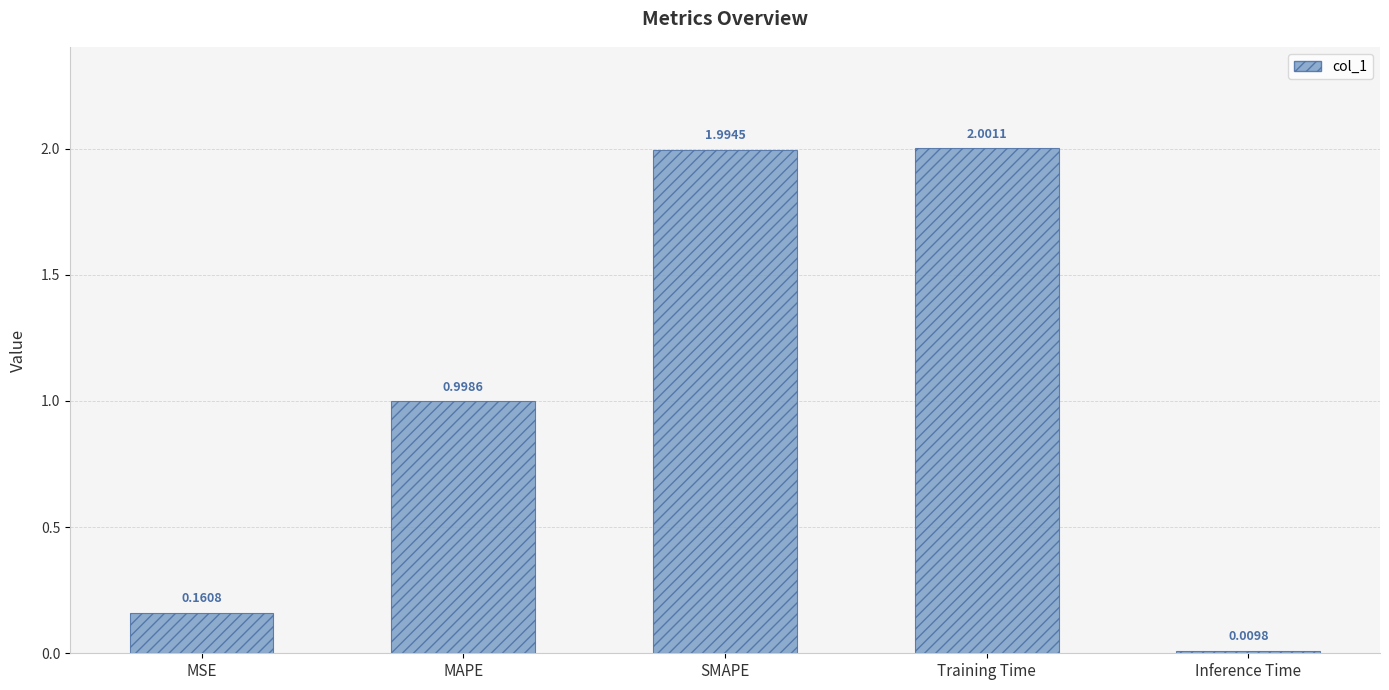

What is the value of the 2nd bar from the left?

1.0